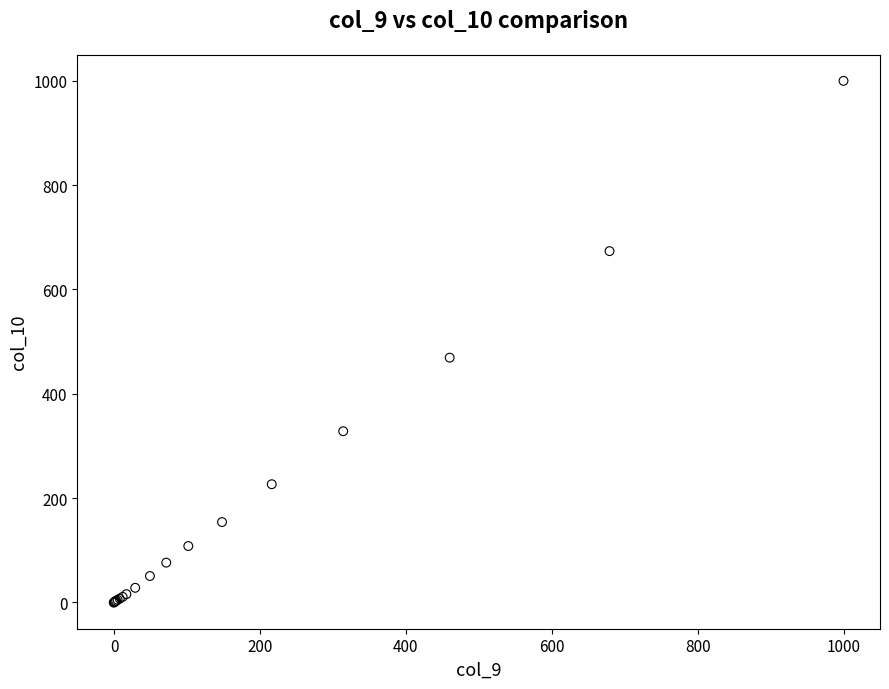

What Y value in the scatter plot is closest to 499?

469.2